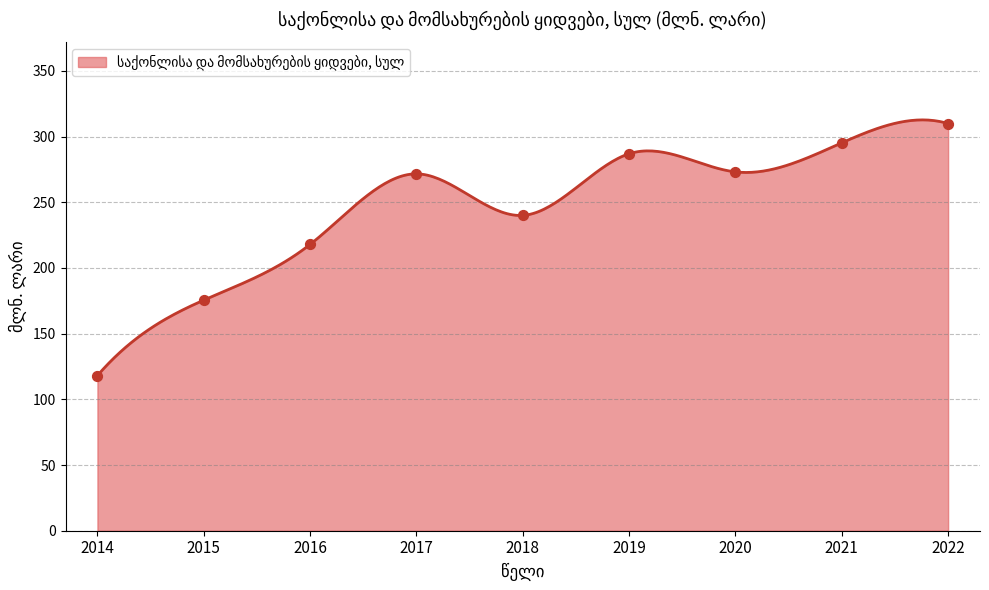

What is the change in value from 2018 to 2019?

+46.9